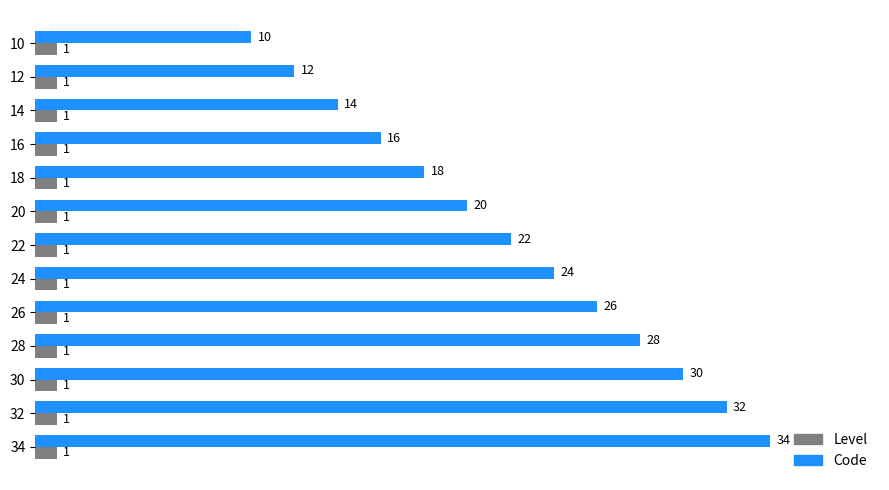

Is the value of Level at 10 greater than the value of Code at 10?

No